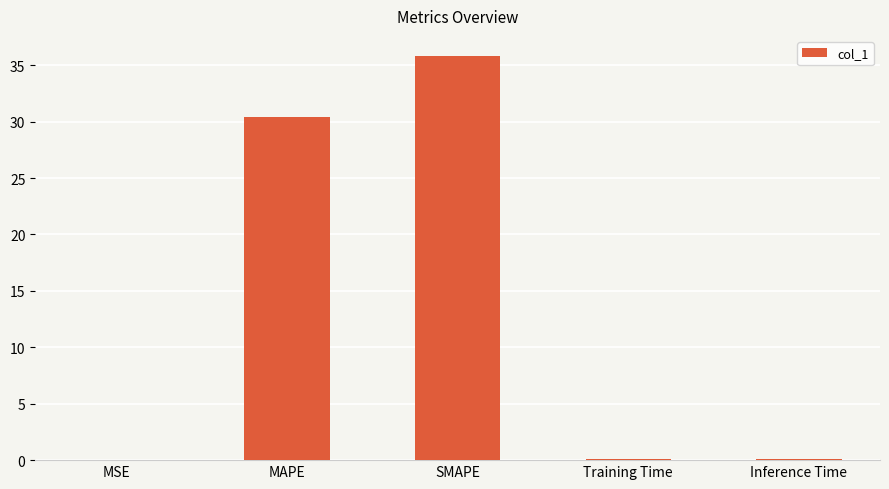

Is it true that the value at SMAPE is 54.9?

False